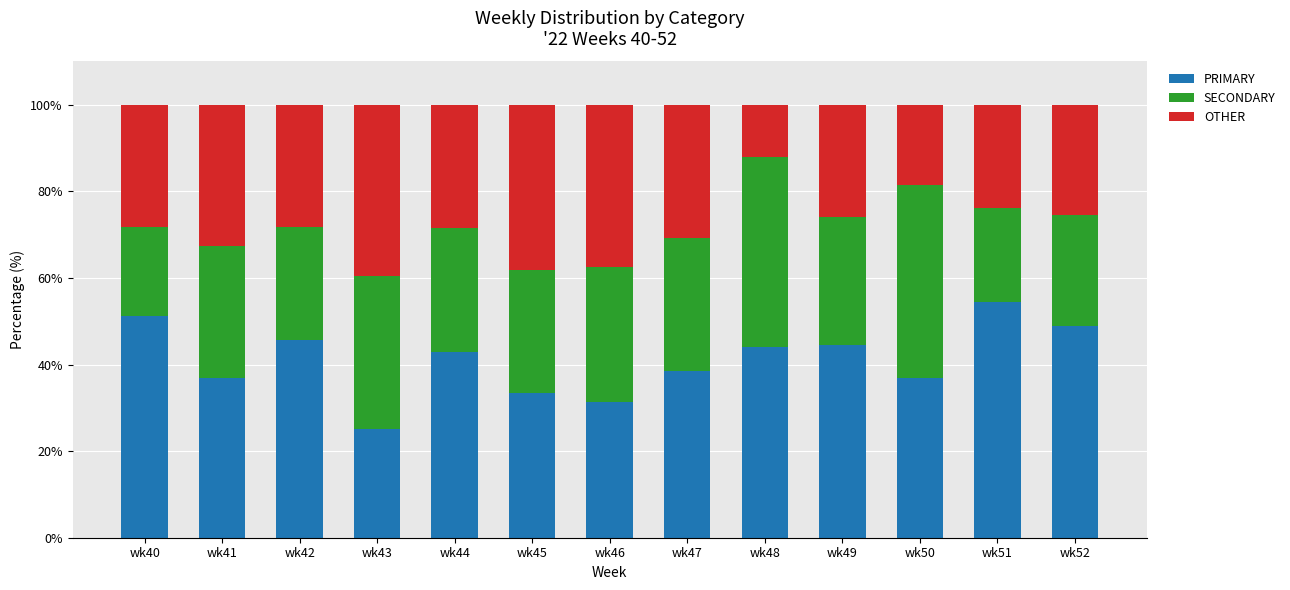

The value of PRIMARY at wk42 is 45.7. True or false?

True